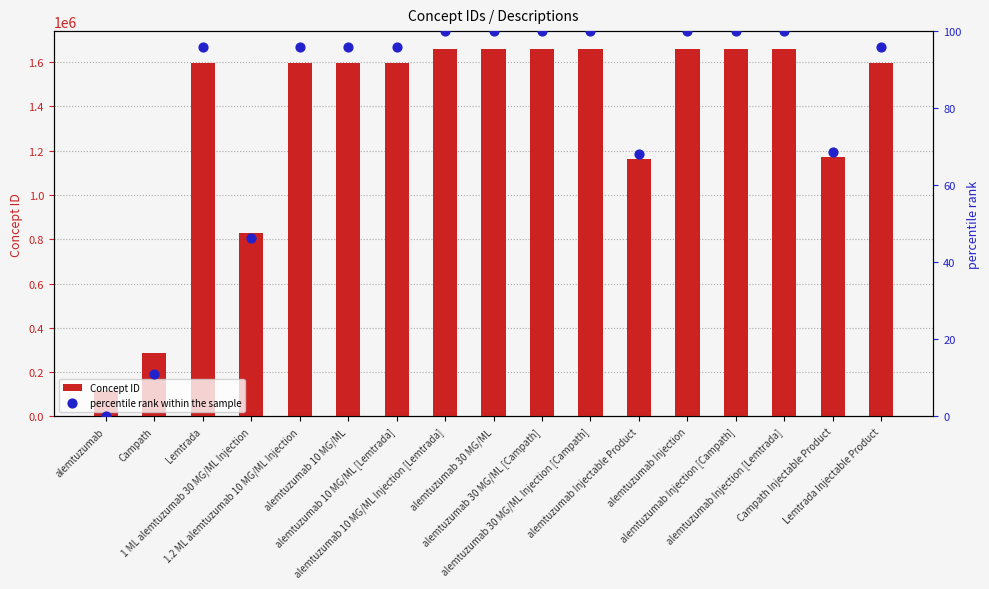

Which series reaches the maximum Y coordinate?

Concept ID